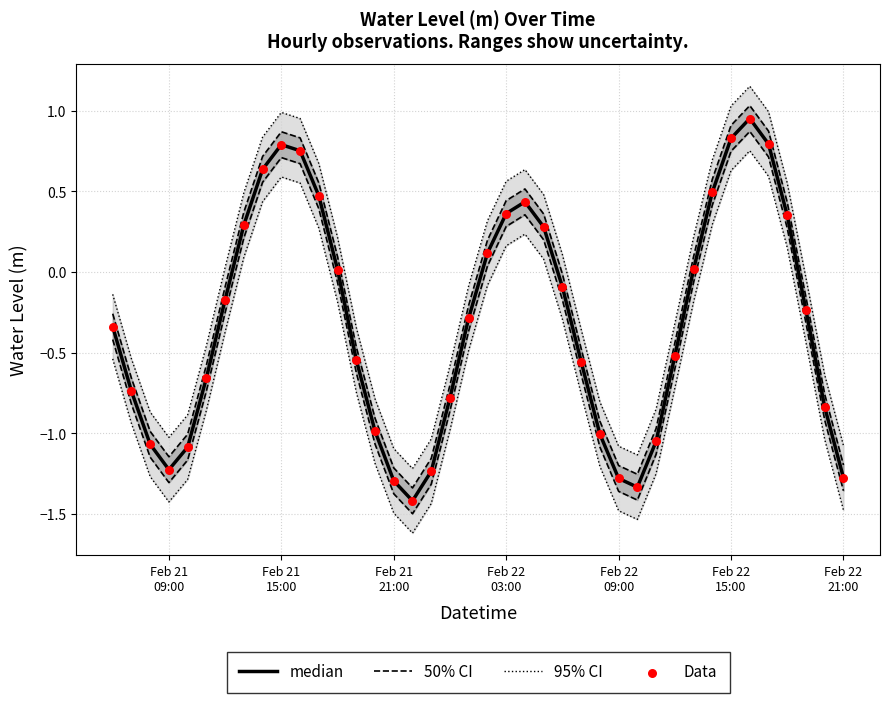

At how many categories does at least one series exceed 0?

18